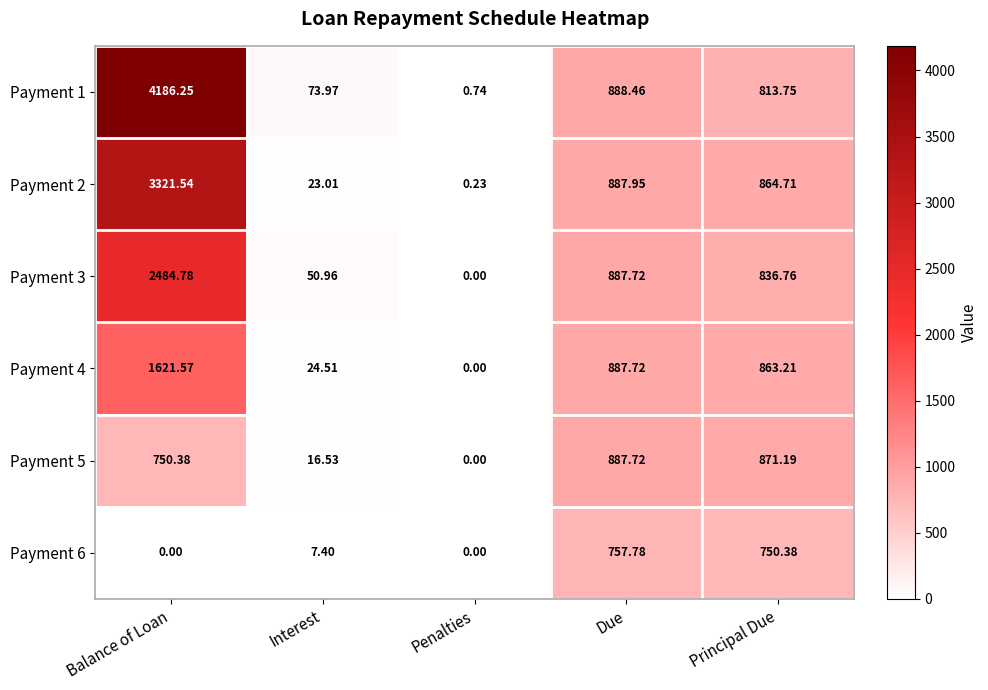

At which category is the sum across all series the highest?

Balance of Loan